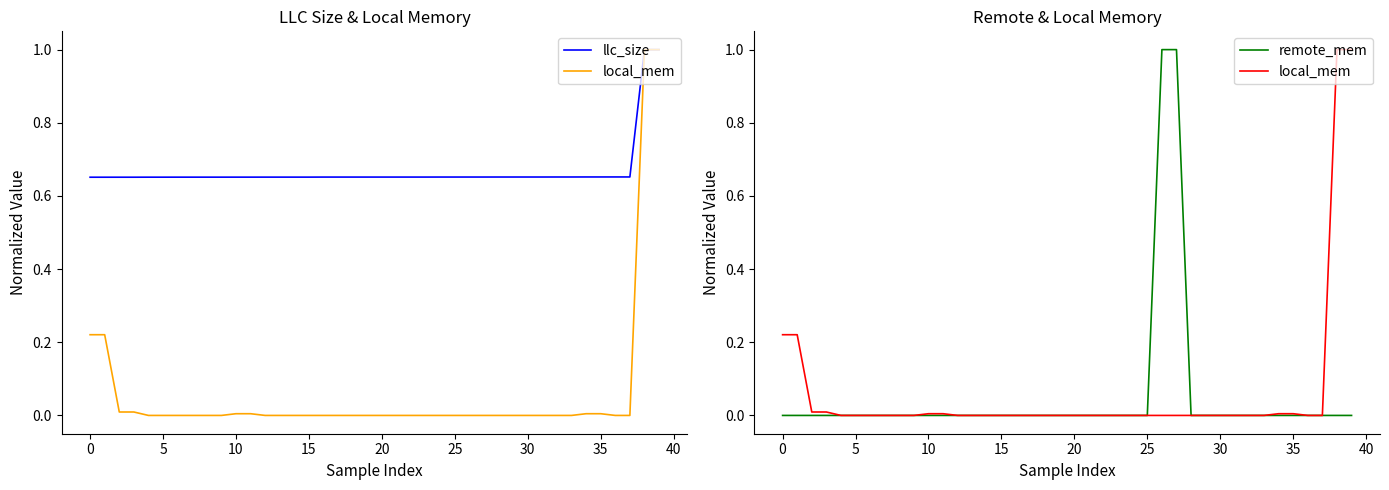

What is the label of the 15th point from the right?

25